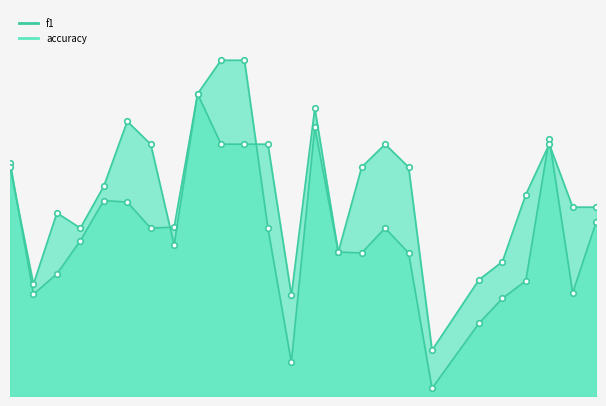

After their last crossing, which series has the higher values: accuracy or f1?

accuracy